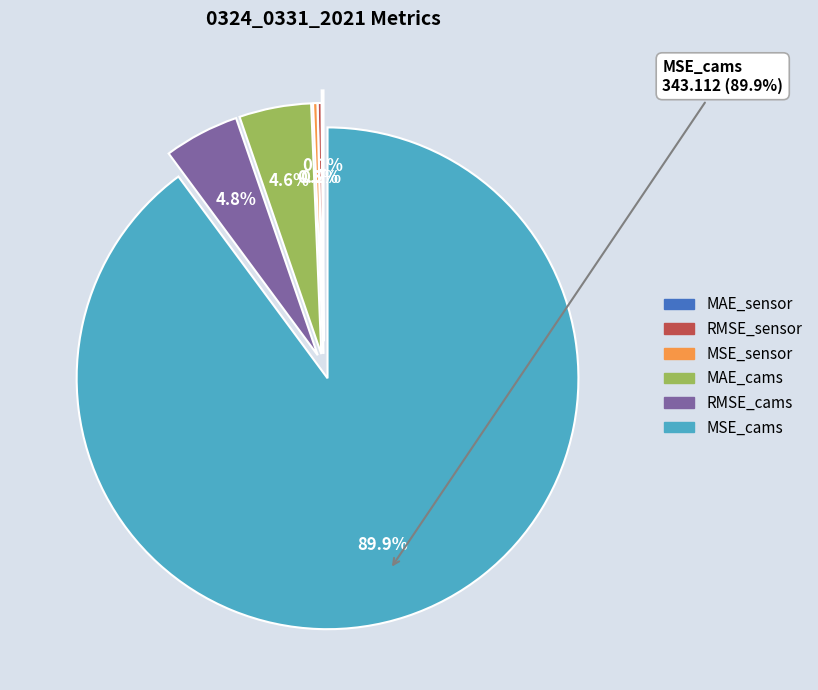

Rank the categories by value from highest to lowest.

MSE_cams, RMSE_cams, MAE_cams, MSE_sensor, RMSE_sensor, MAE_sensor